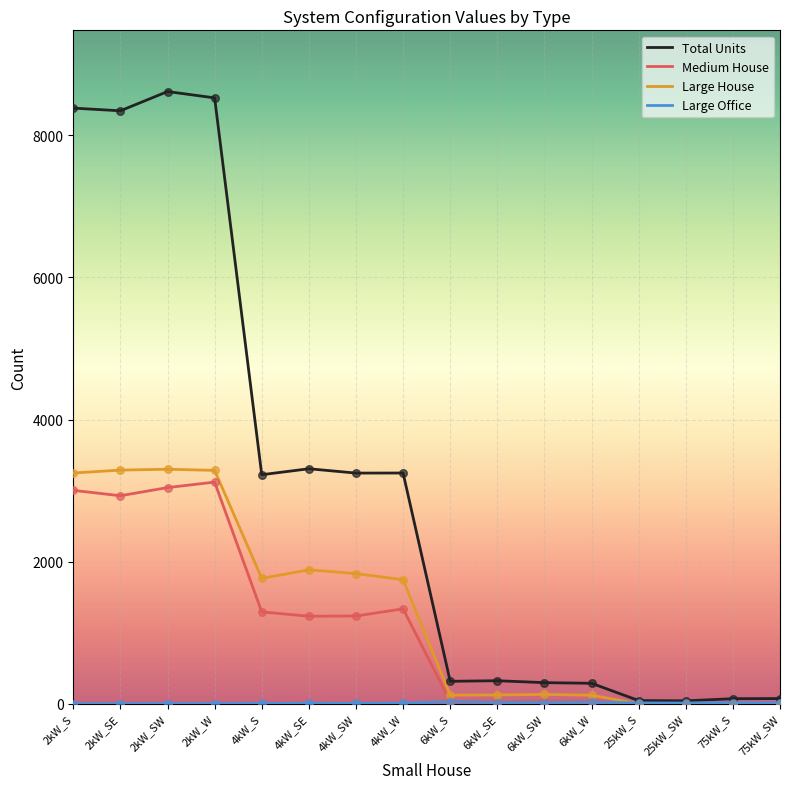

At which label is Medium House closest to 1559?

4kW_W